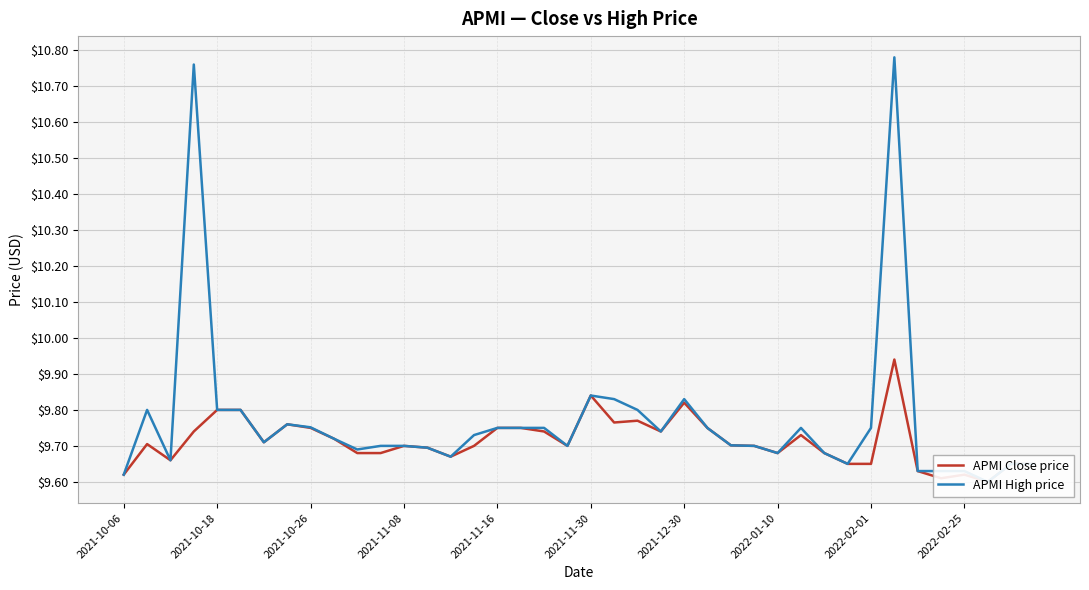

What is the value of the APMI High price point at the 4th from the left?

10.8